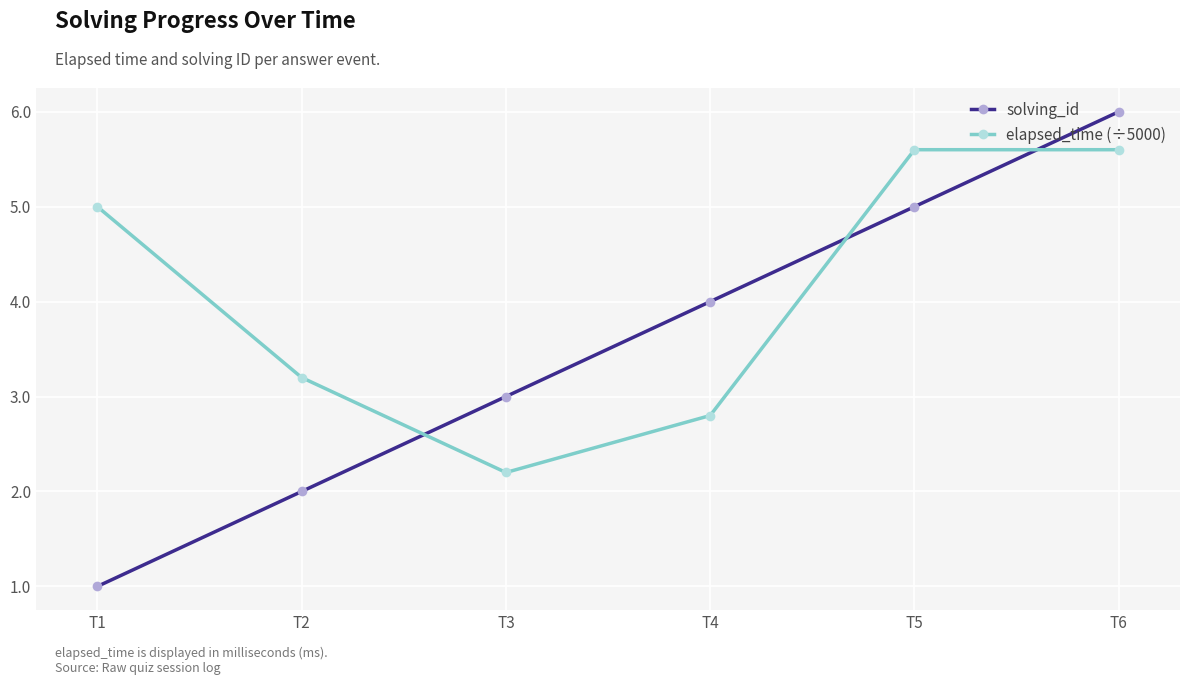

What is the value of the solving_id point at the 5th from the left?

5.0